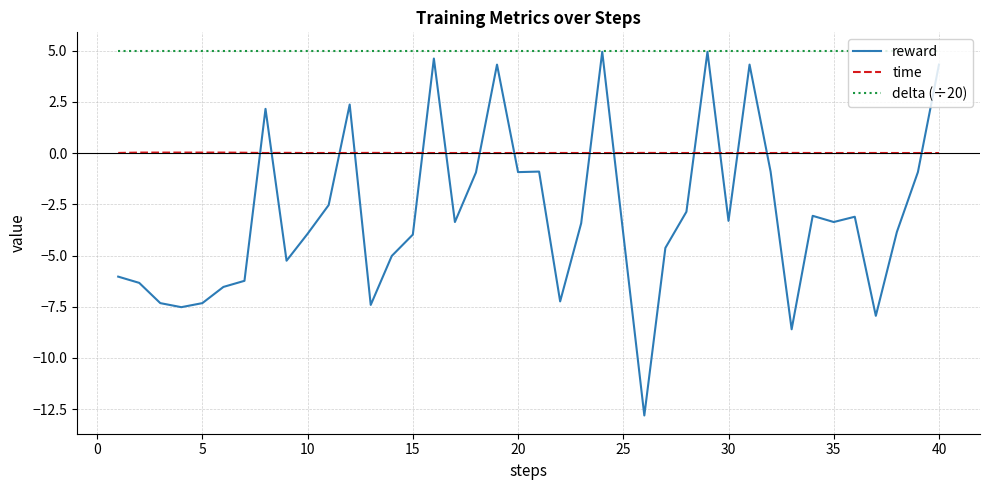

True or false: reward and time cross at least once.

True